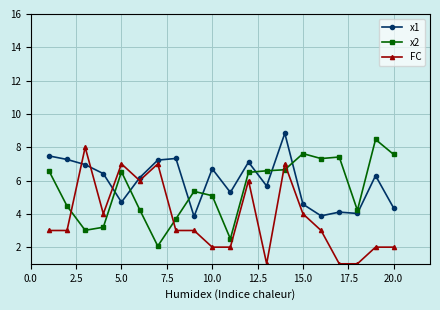

Which series has the largest range (max minus min)?

FC